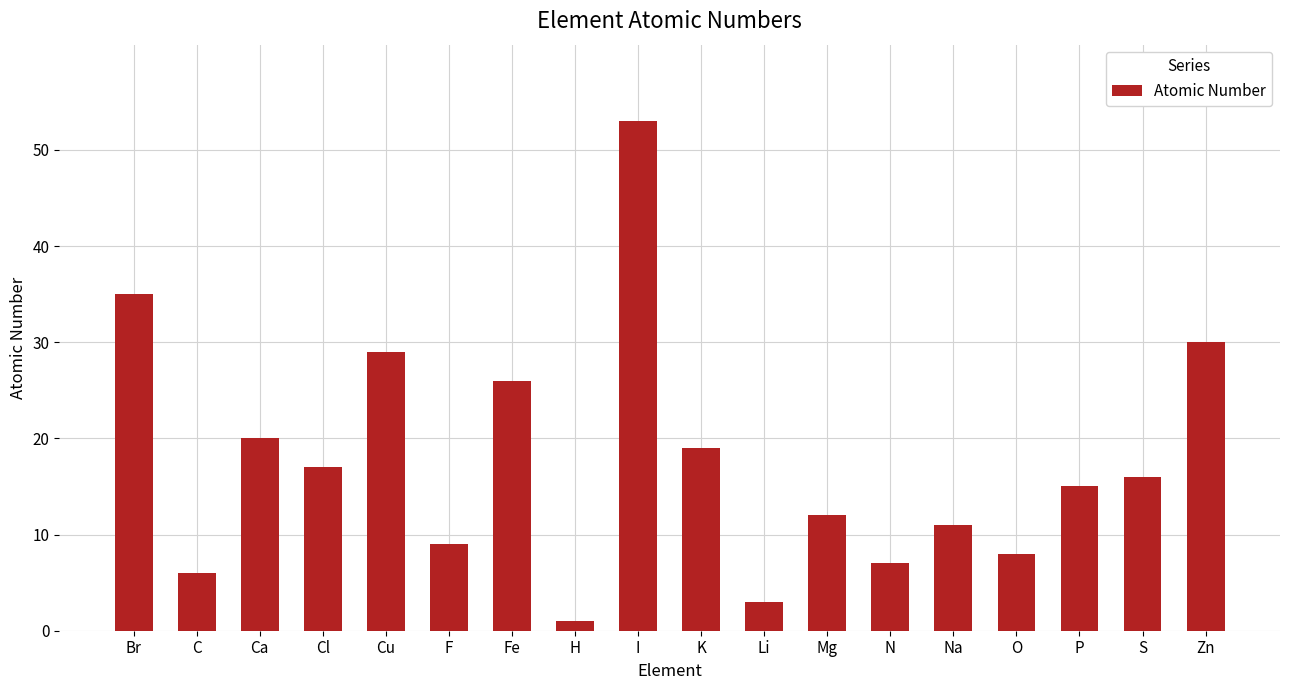

What is the label of the 2nd bar from the right?

S